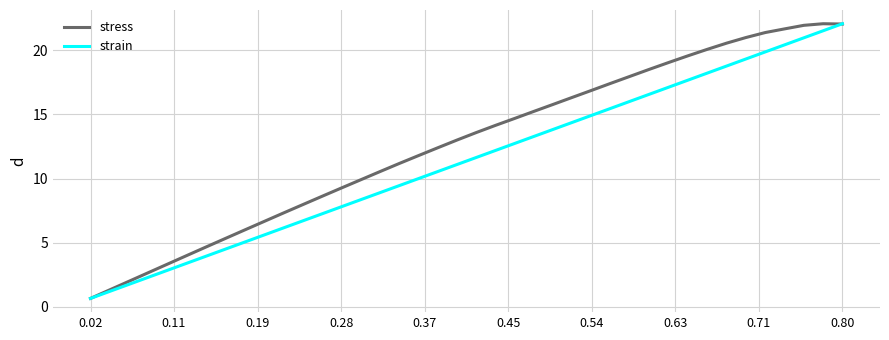

What is the difference between the maximum and minimum values in the strain series?

21.4